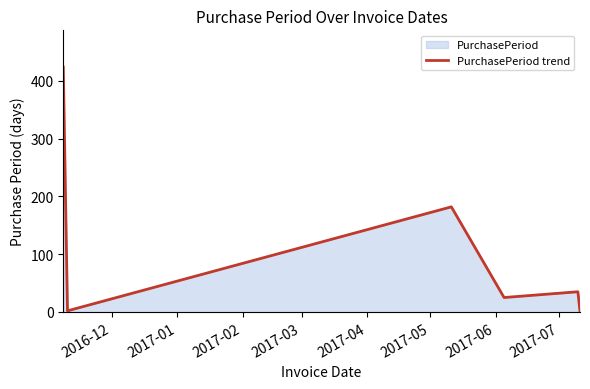

True or false: there are more than 2 points higher than both neighbors.

False